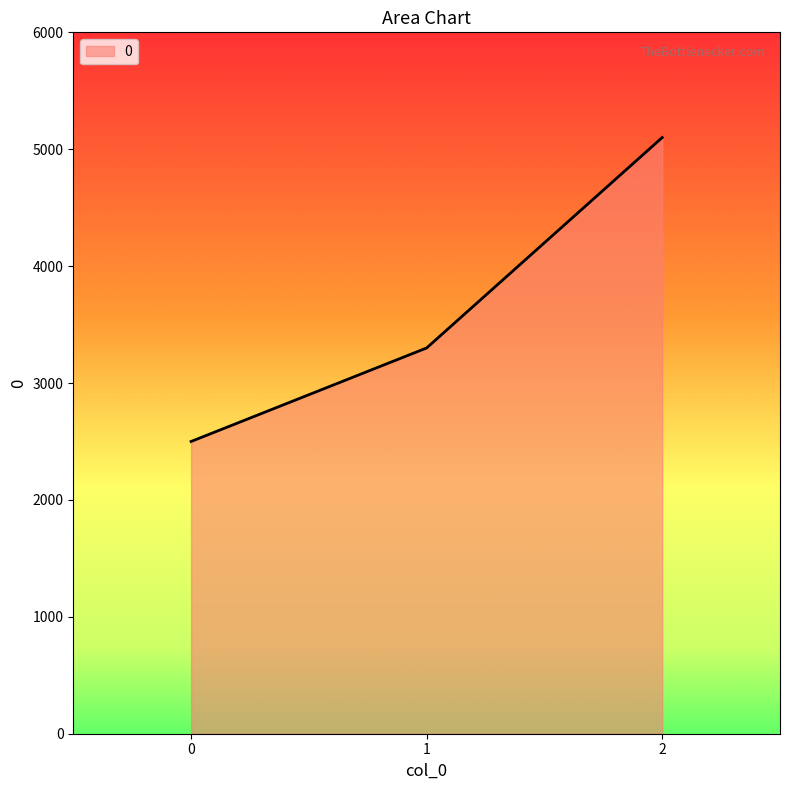

What is the change in value from 0 to 1?

+800